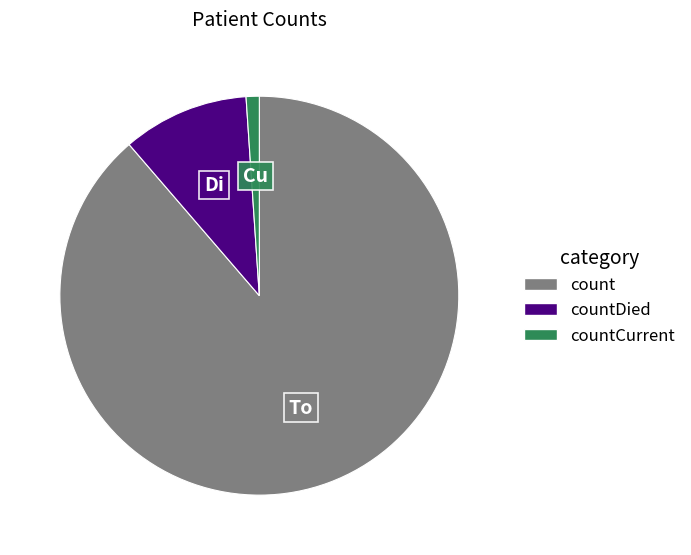

How many slices are in this pie chart?

3